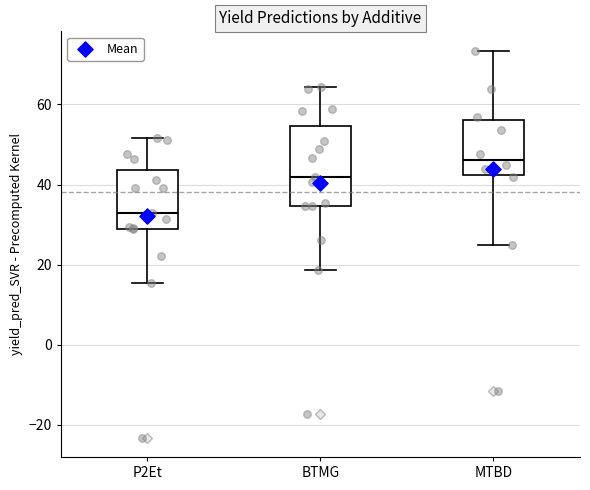

Which box's median line is the lowest?

P2Et